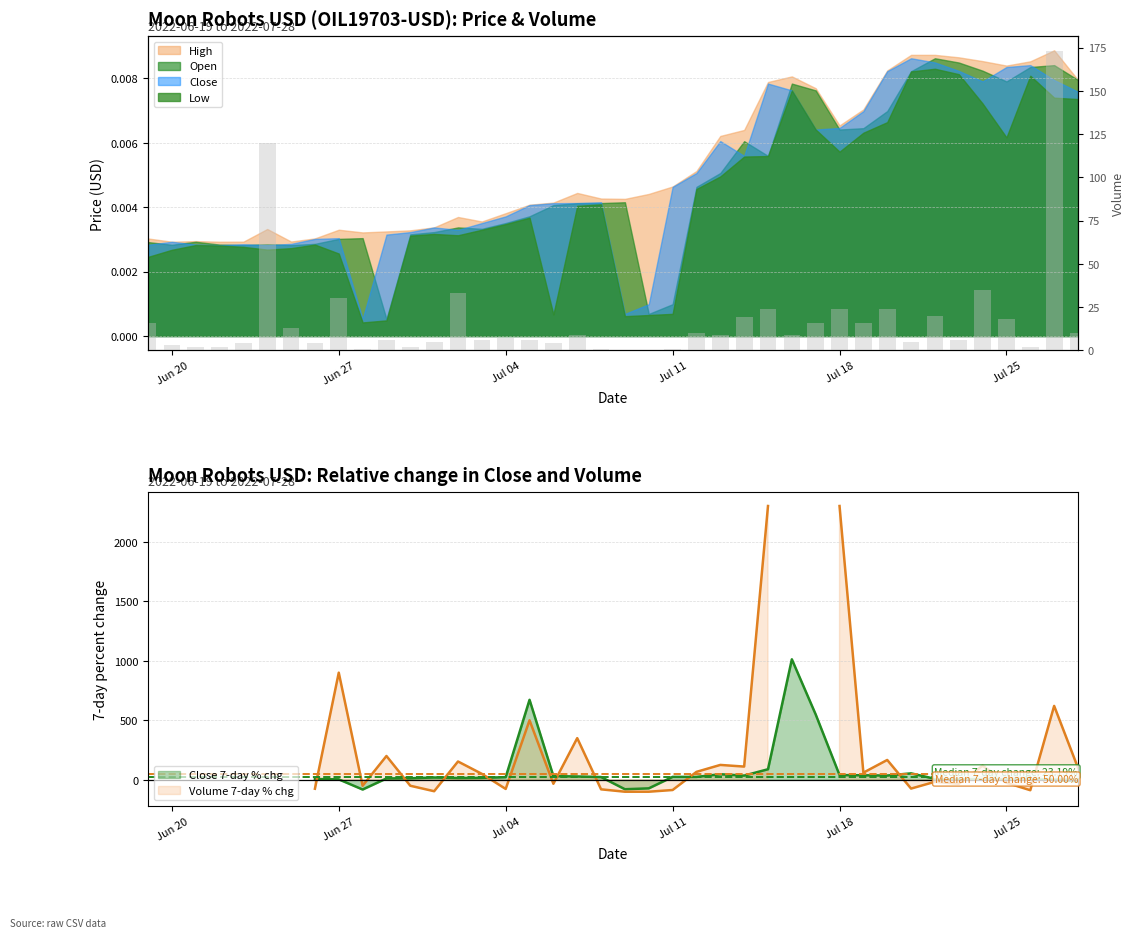

What is the maximum value shown in the chart?

173